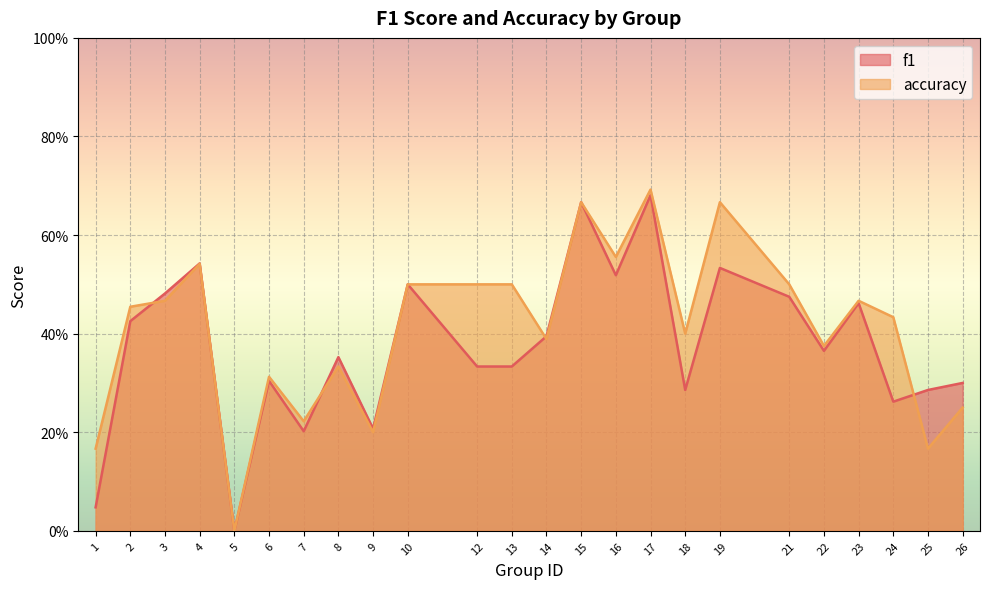

Reading left to right, transcribe all the data shown in this chart.

f1: 1=0.0	2=0.4	3=0.5	4=0.5	5=0.0	6=0.3	7=0.2	8=0.4	9=0.2	10=0.5	12=0.3	13=0.3	14=0.4	15=0.7	16=0.5	17=0.7	18=0.3	19=0.5	21=0.5	22=0.4	23=0.5	24=0.3	25=0.3	26=0.3
accuracy: 1=0.2	2=0.5	3=0.5	4=0.5	5=0.0	6=0.3	7=0.2	8=0.3	9=0.2	10=0.5	12=0.5	13=0.5	14=0.4	15=0.7	16=0.6	17=0.7	18=0.4	19=0.7	21=0.5	22=0.4	23=0.5	24=0.4	25=0.2	26=0.2